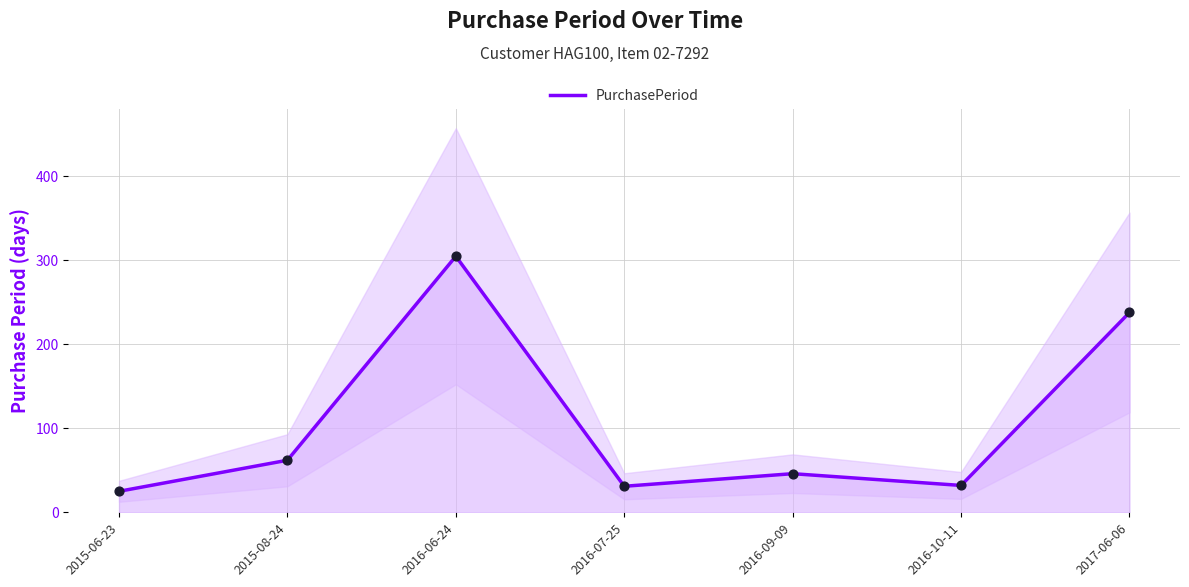

Which has a higher value, 2015-08-24 or 2015-06-23?

2015-08-24